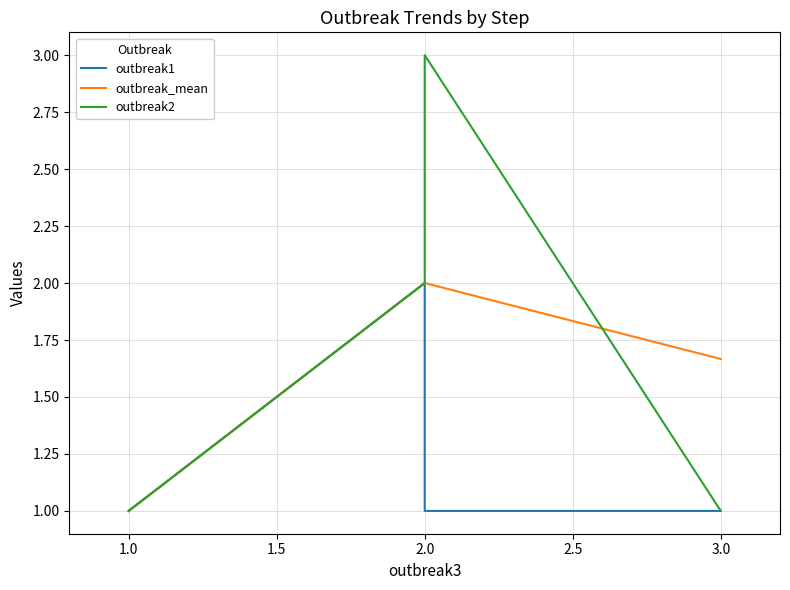

At how many categories does at least one series exceed 2?

1